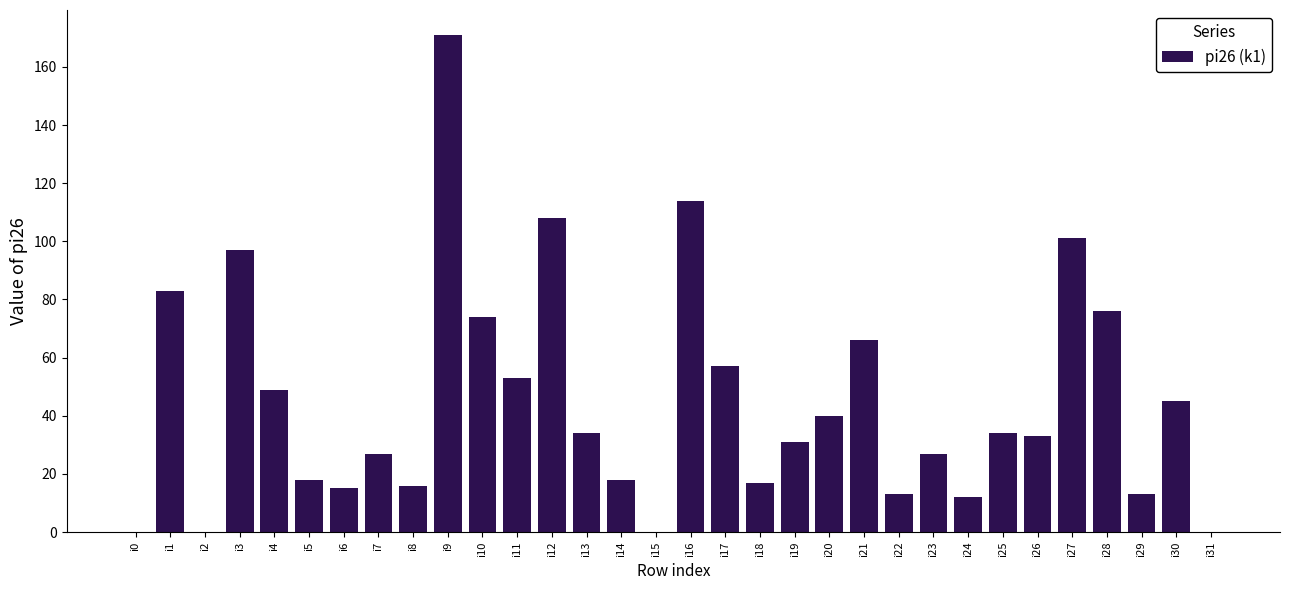

The chart shows a value of 108 at i21. True or false?

False